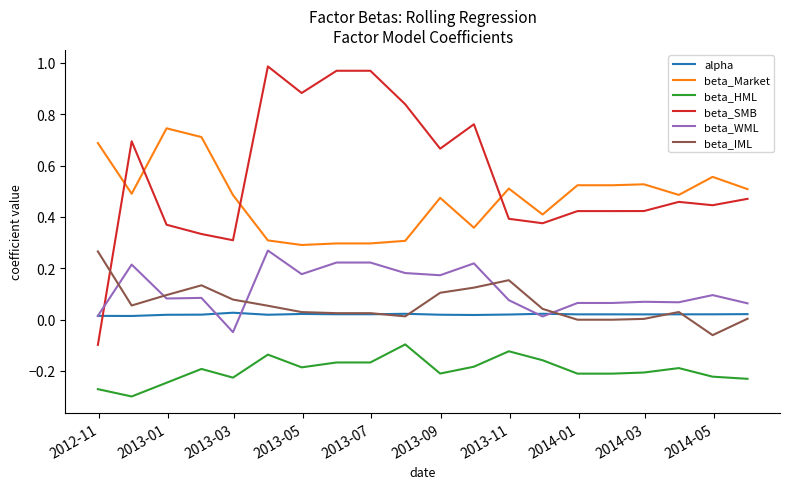

What are all the series names shown in the legend?

alpha, beta_Market, beta_HML, beta_SMB, beta_WML, beta_IML